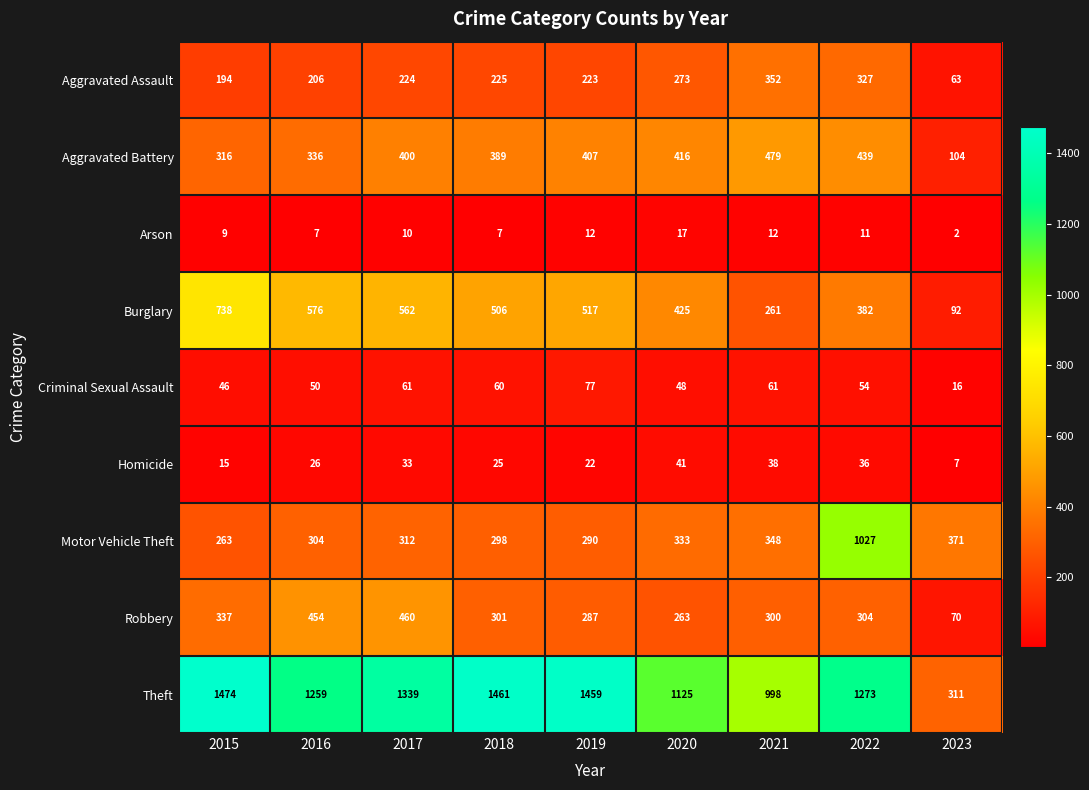

True or false: Motor Vehicle Theft has a value of 191 at 2017.

False